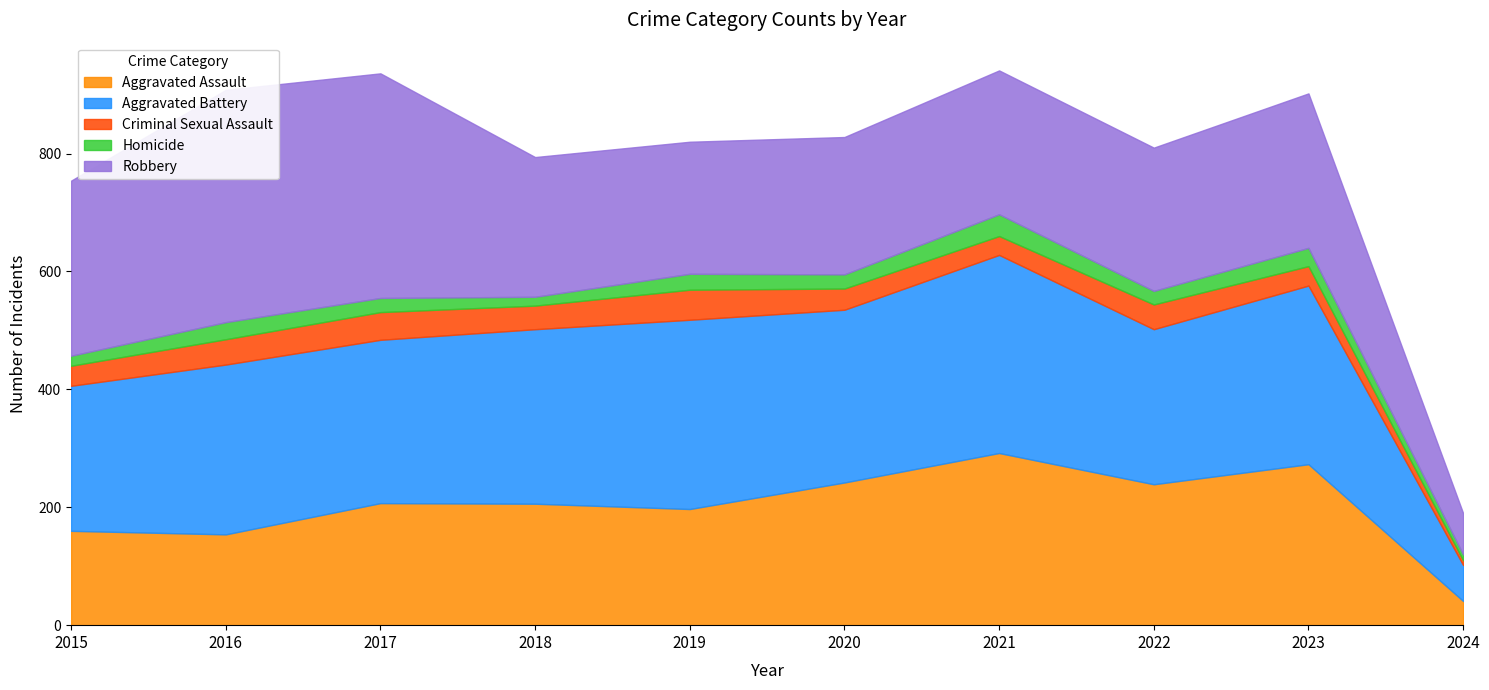

List the series in order of their peak value, highest first.

Robbery, Aggravated Battery, Aggravated Assault, Criminal Sexual Assault, Homicide